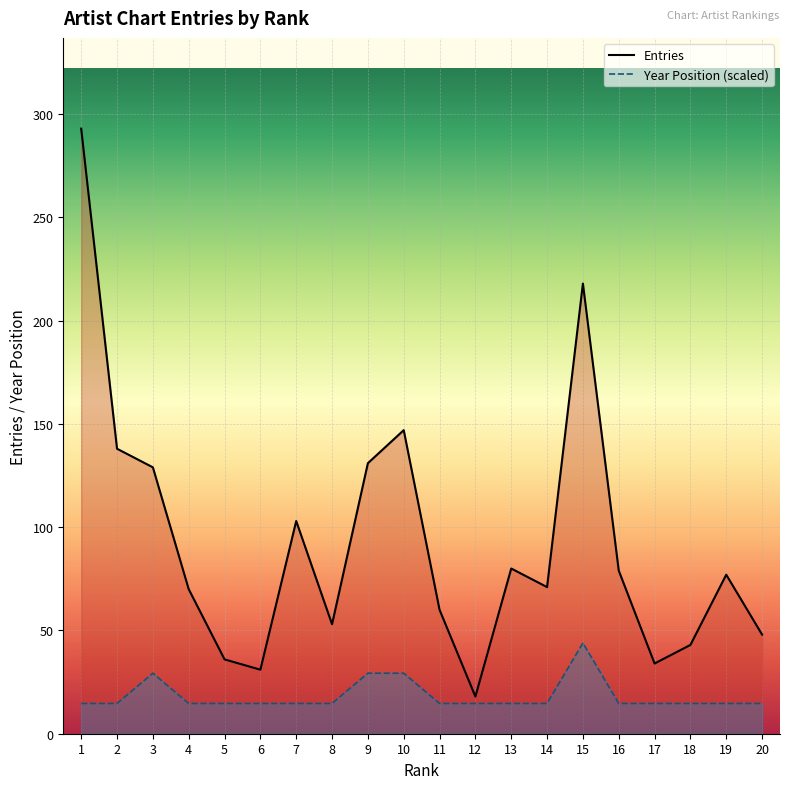

True or false: Entries and Year Position (scaled) intersect in this chart.

False